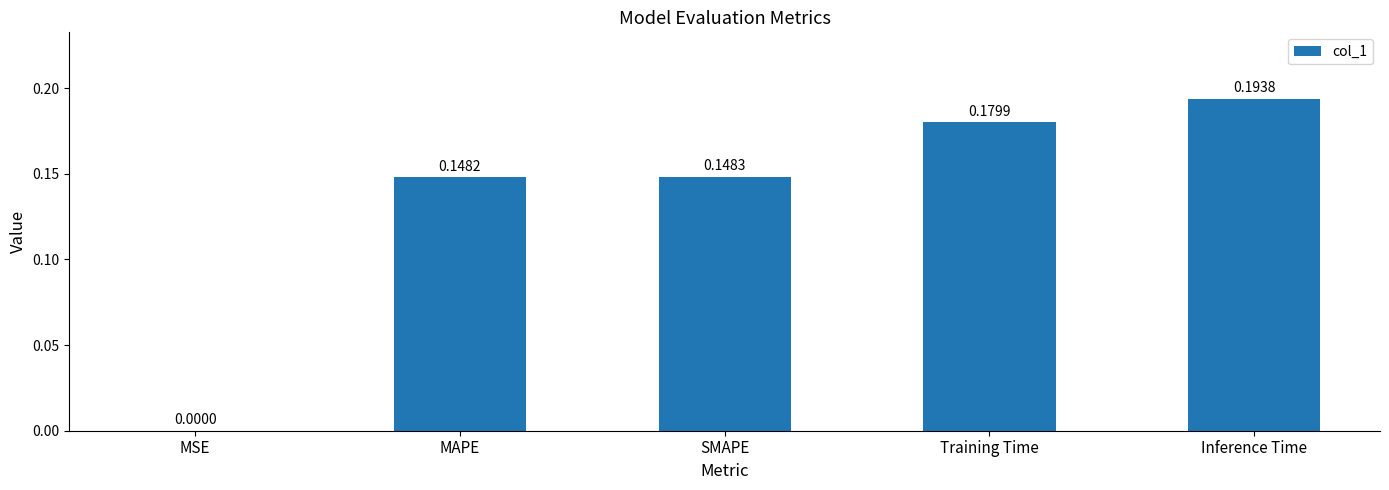

At which category does the chart reach its peak across all series?

Inference Time